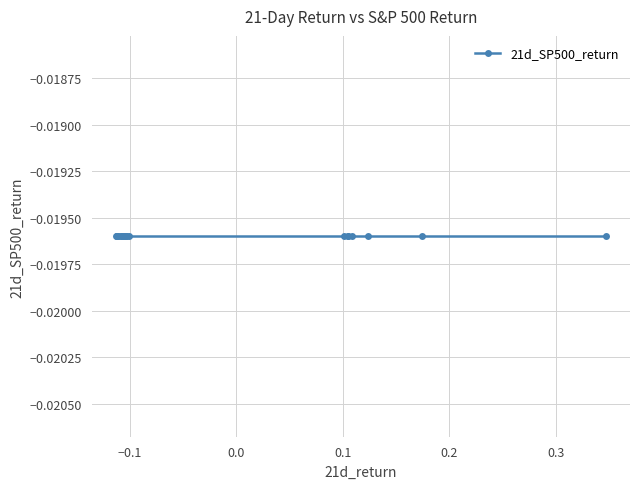

Is this an area chart (filled region under the line)?

No